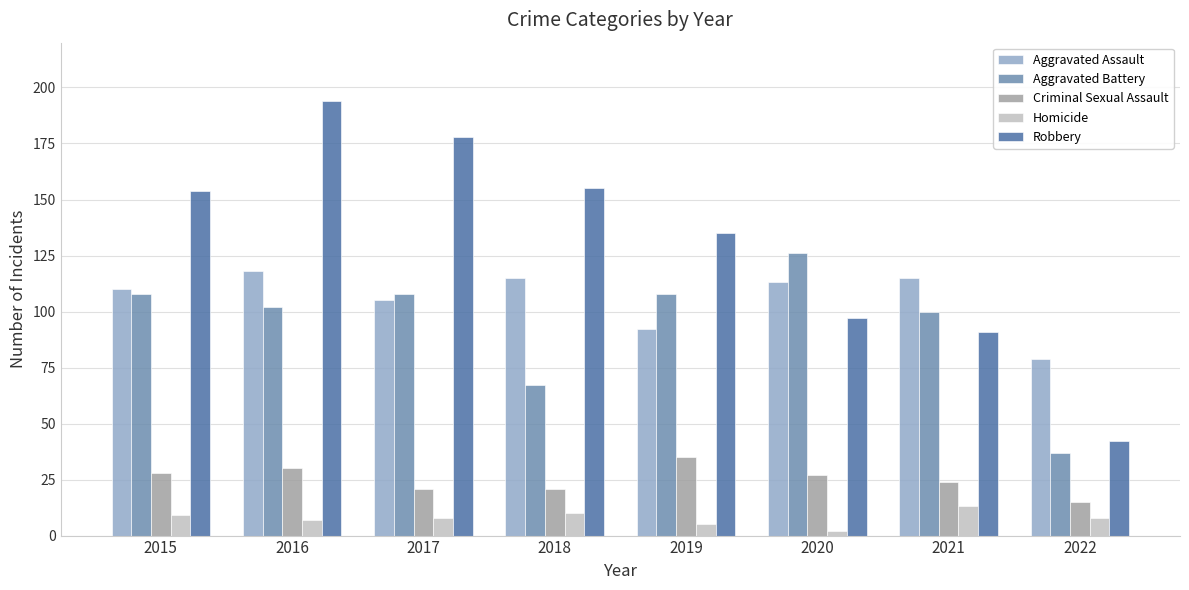

The Robbery series shows 178 at 2017. True or false?

True